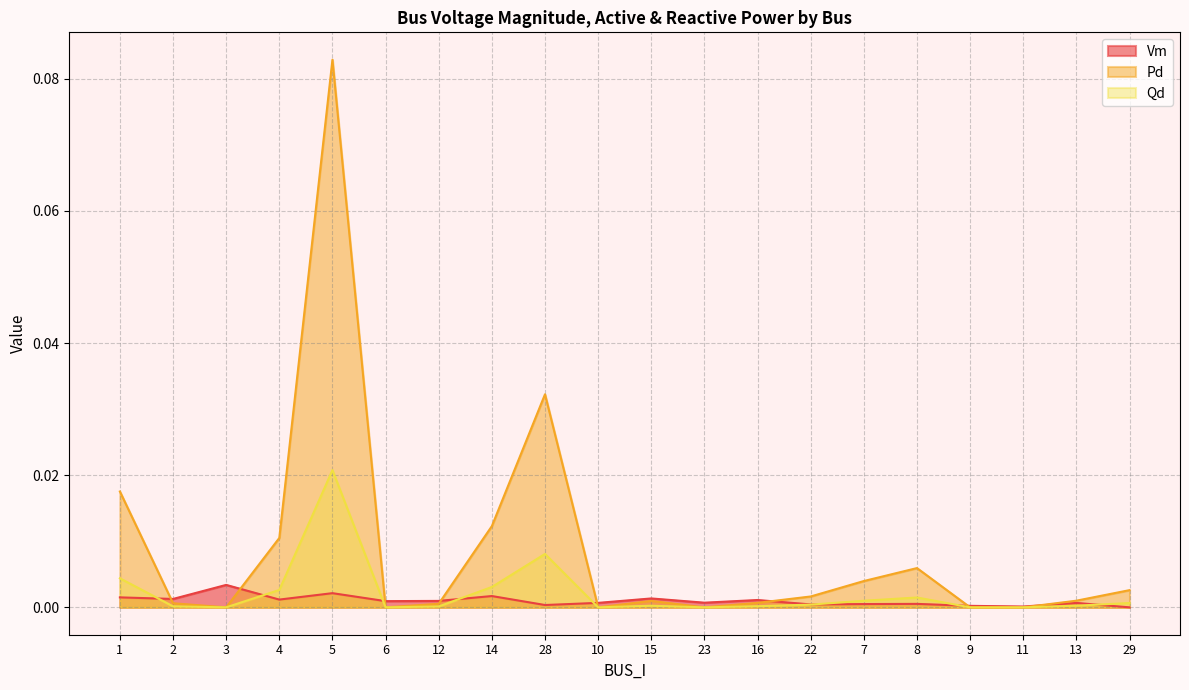

What are all the series names shown in the legend?

Vm, Pd, Qd